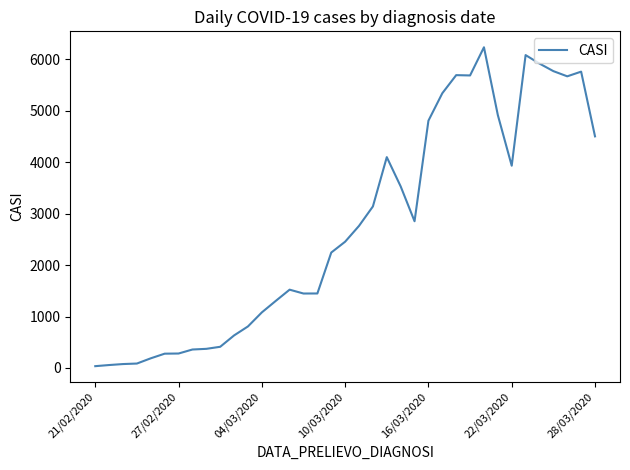

What is the greatest value displayed?

6237